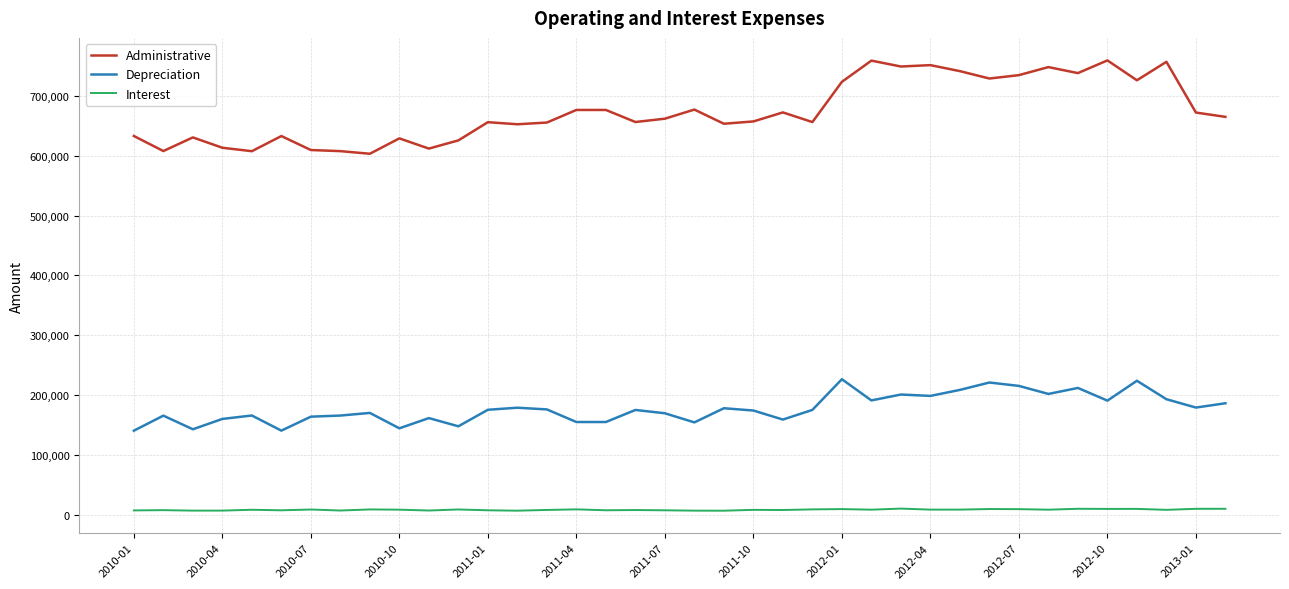

Rank the series by their maximum value, from highest to lowest.

Administrative, Depreciation, Interest